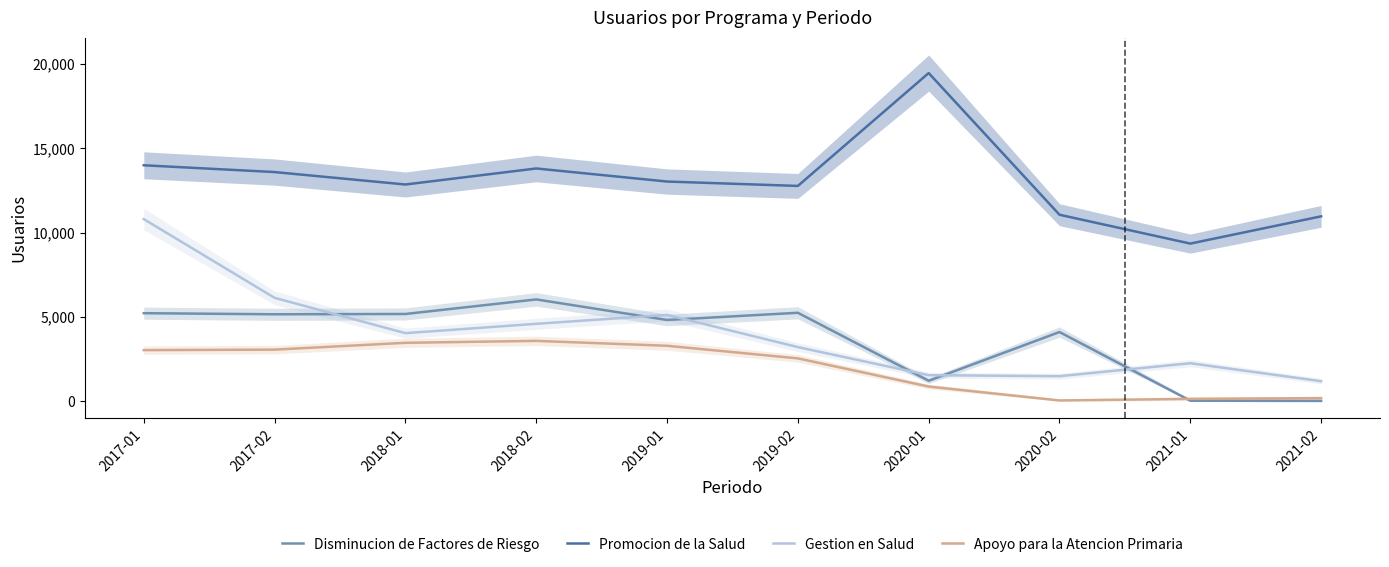

What is the label of the 2nd point from the left?

2017-02